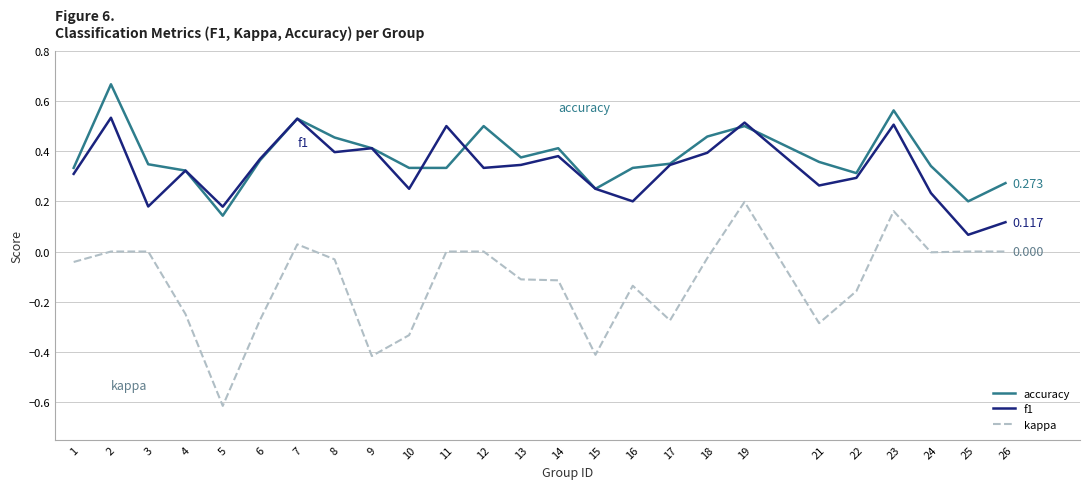

Is the value of accuracy at 7 greater than the value of f1 at 8?

Yes